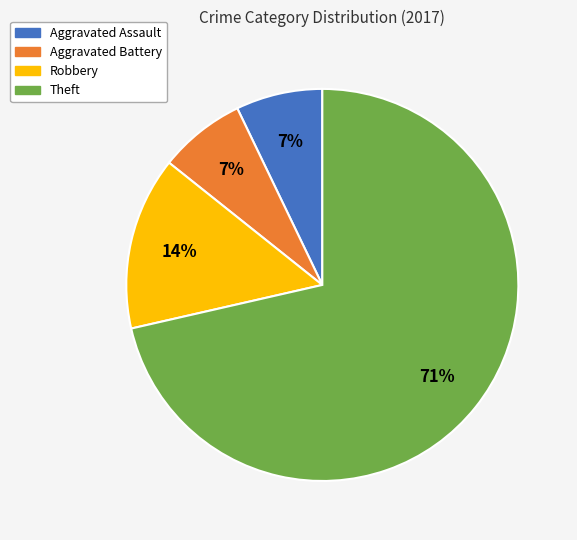

Is it true that Aggravated Assault is 1% of the pie?

False